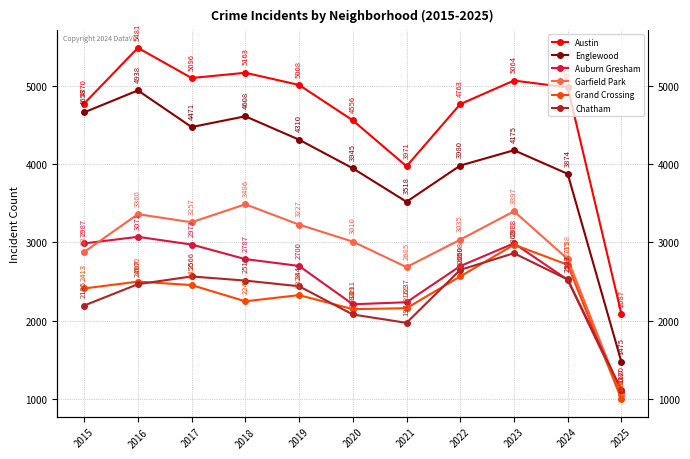

Does the chart have visible grid lines?

Yes